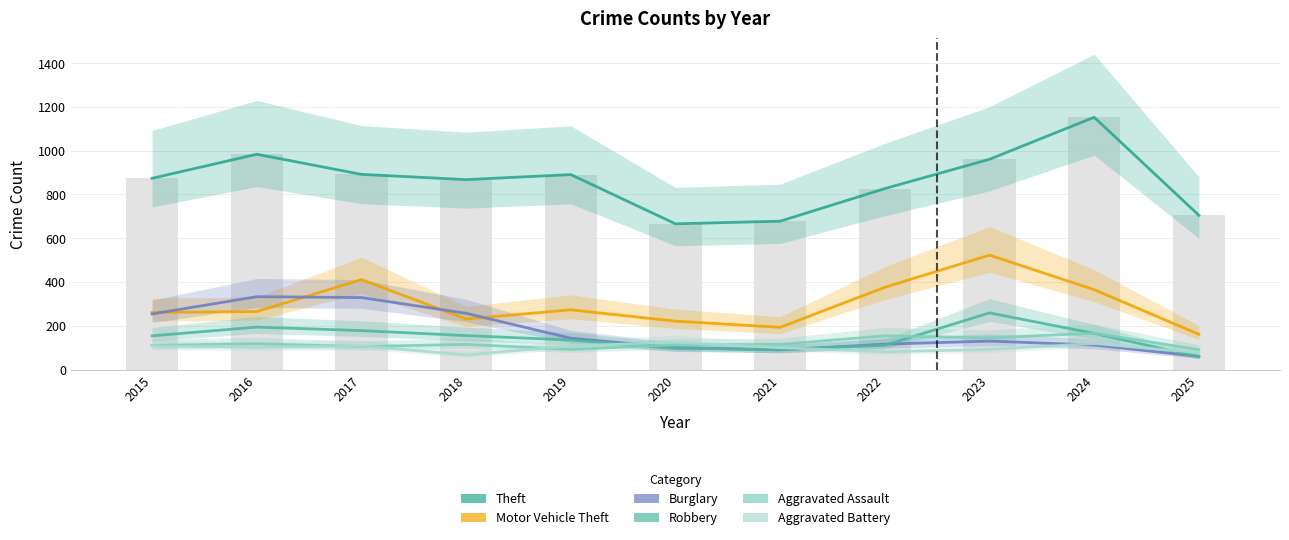

Does the chart contain stacked bars?

No